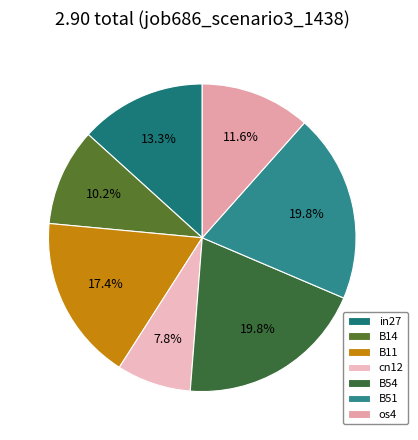

To the nearest percent, what is the difference between the B54 and in27 slice percentages?

7%